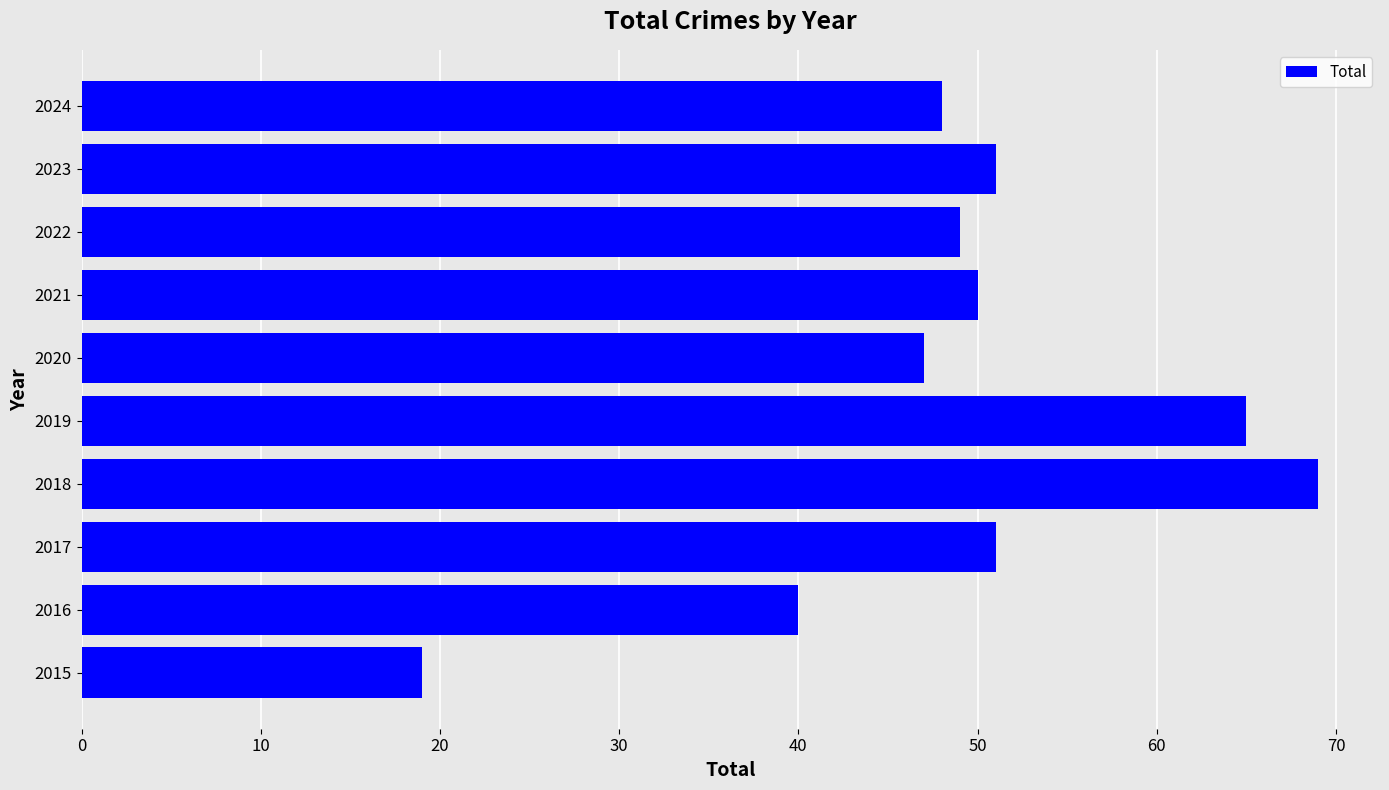

True or false: the data shows 73 at 2024.

False